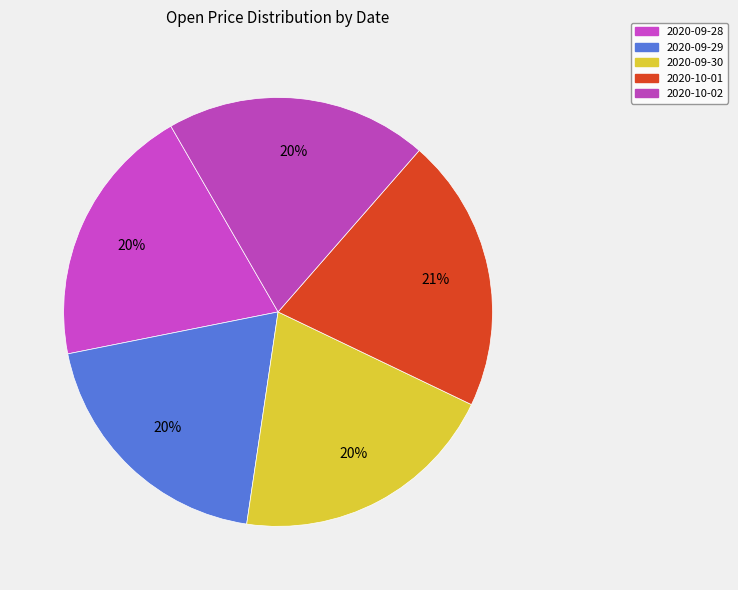

To the nearest percent, what portion does 2020-10-02 represent?

20%